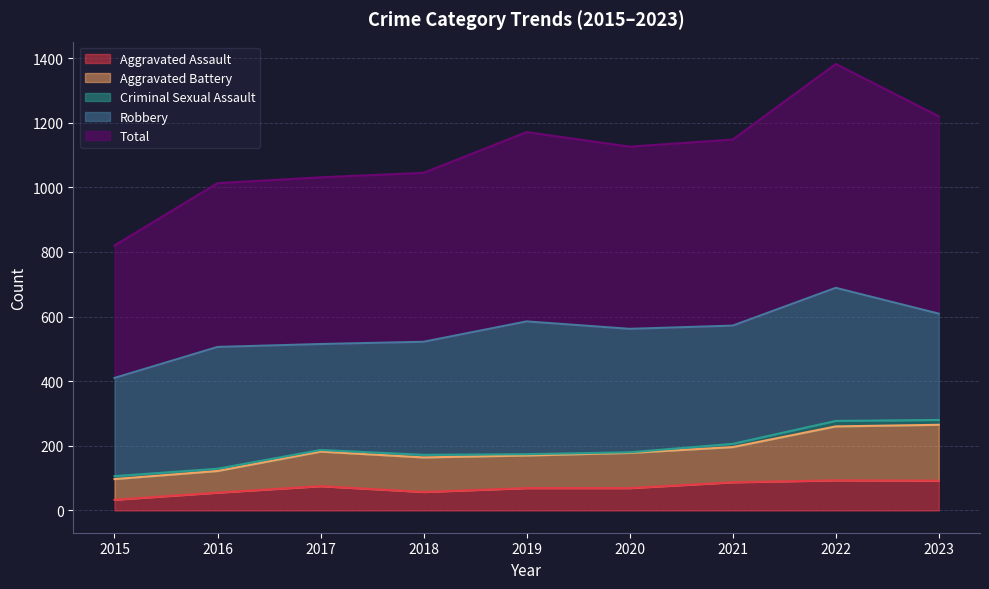

The Aggravated Battery series shows 107 at 2019. True or false?

False